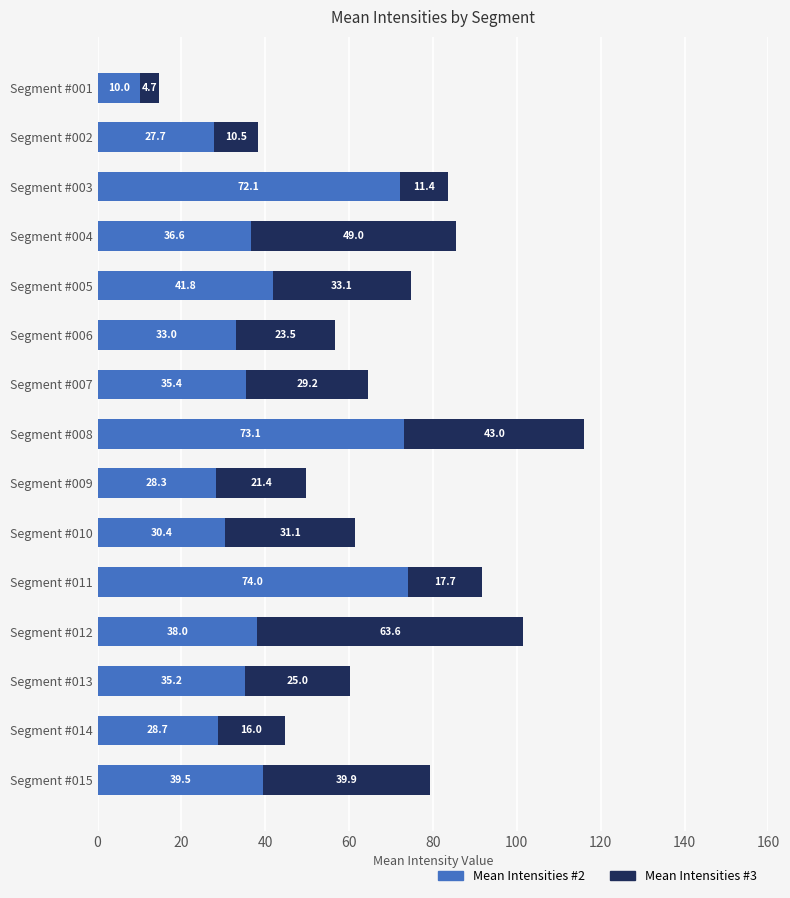

At which category is the sum across all series the highest?

Segment #008